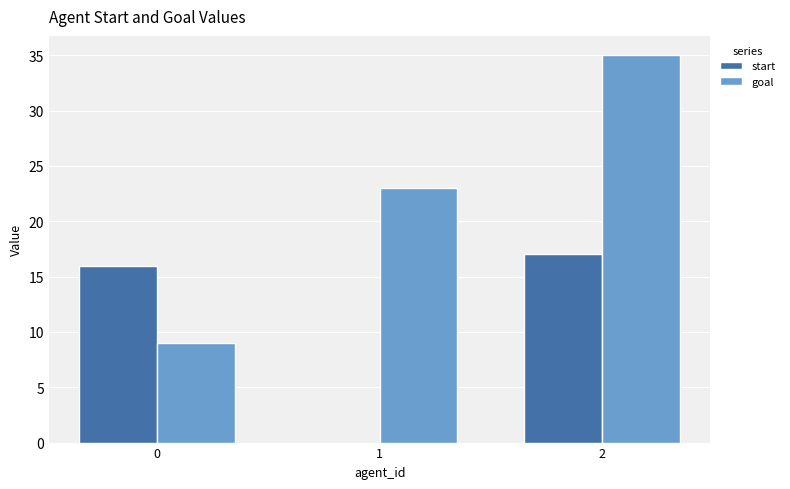

How many distinct data groups are displayed?

2